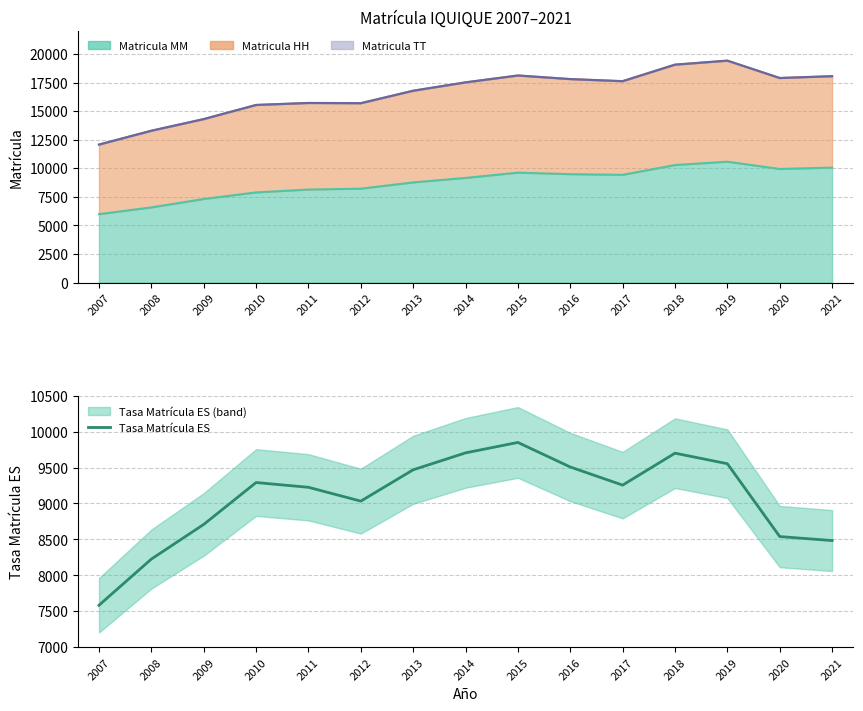

What is the sum of the values at 2008 and 2021?

16709.7